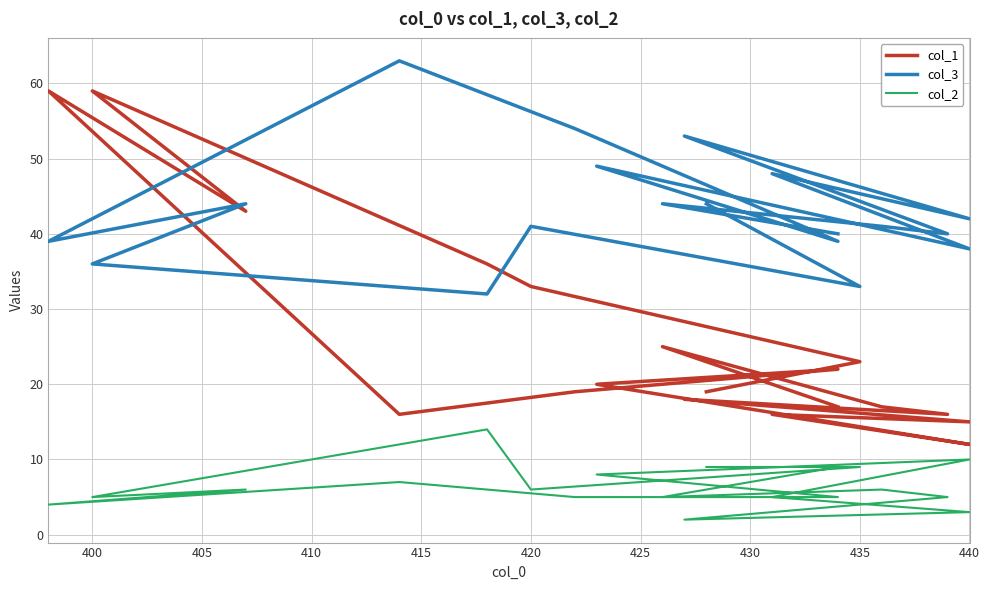

True or false: col_2 and col_3 cross at least once.

False